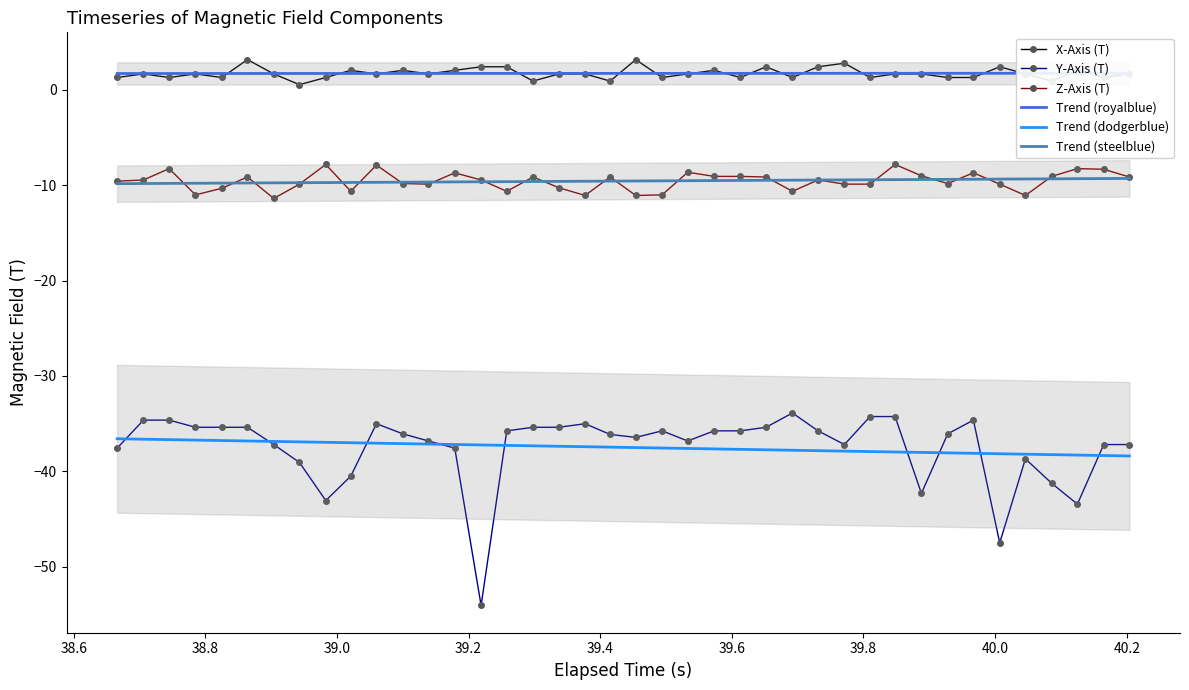

What is the highest value of the Trend (dodgerblue) series?

-36.6